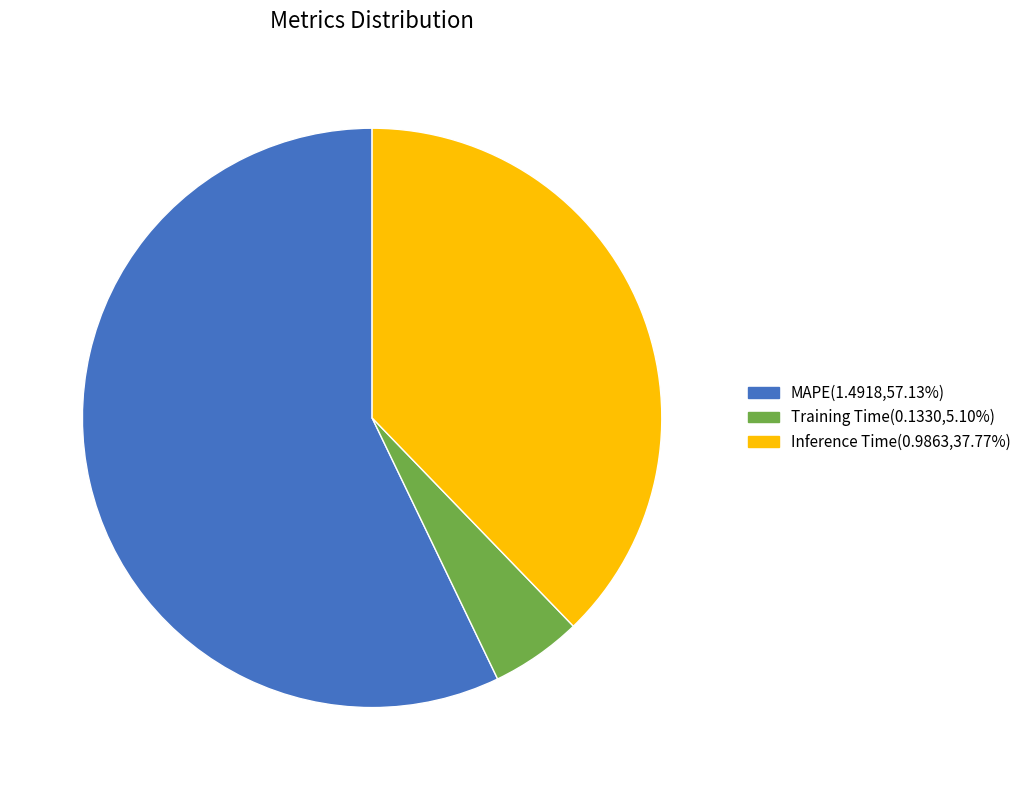

Which slice is the largest?

MAPE